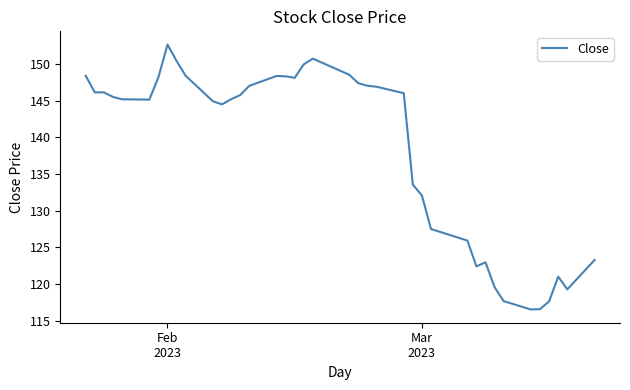

What is the difference between the maximum and minimum values?

36.1